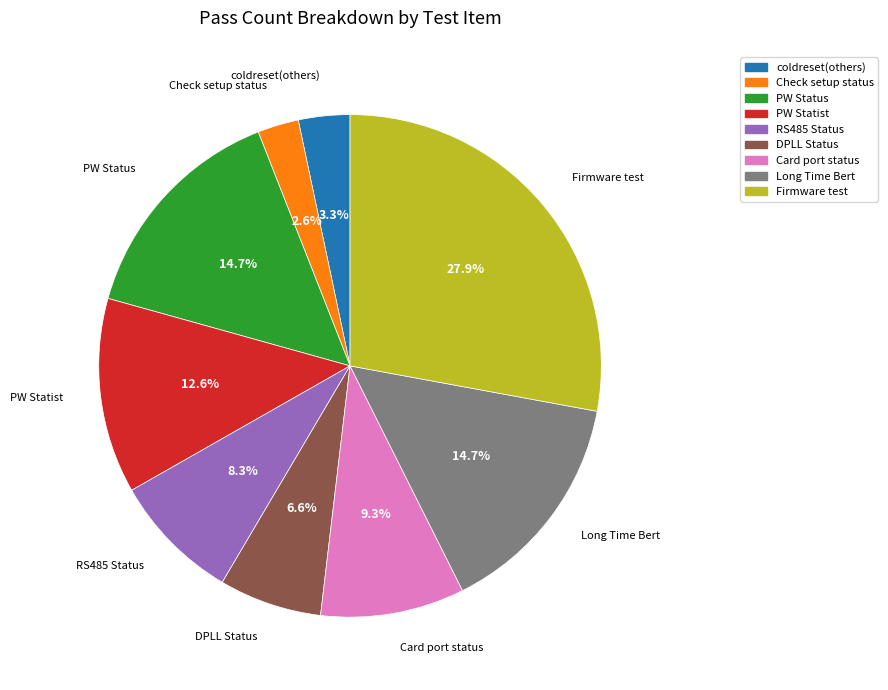

To the nearest percent, what is the difference between the largest and smallest slice percentages?

25%